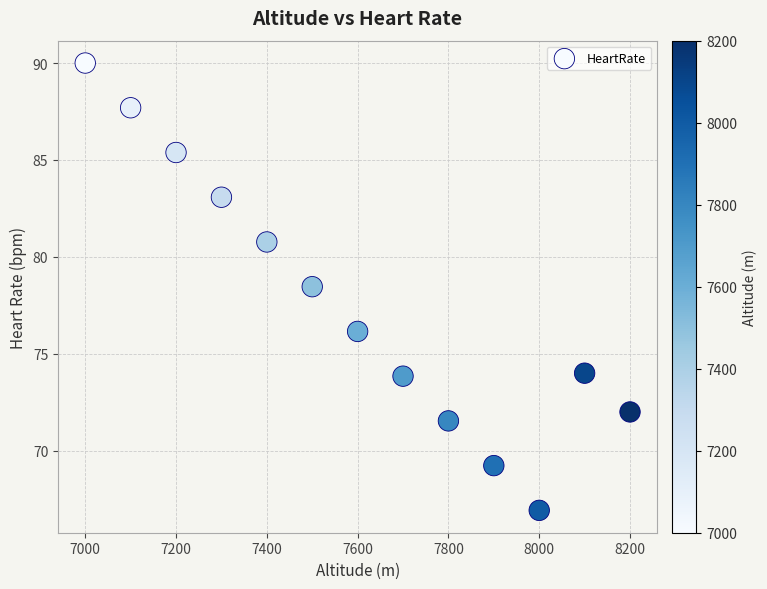

What Y value in the scatter plot is closest to 78?

78.5